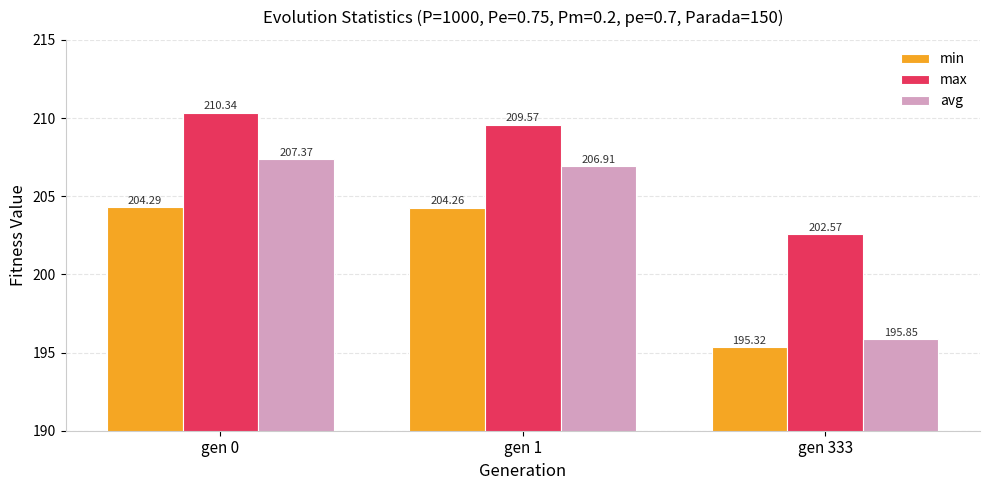

Is the value of min at gen 1 greater than the value of max at gen 333?

Yes